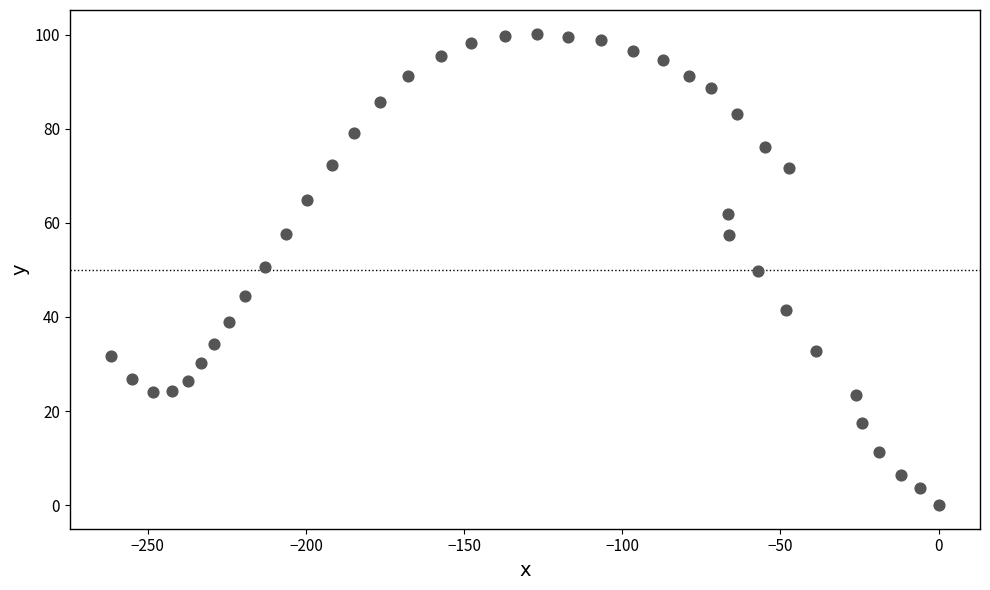

What is the range of Y values (max minus min)?

100.2